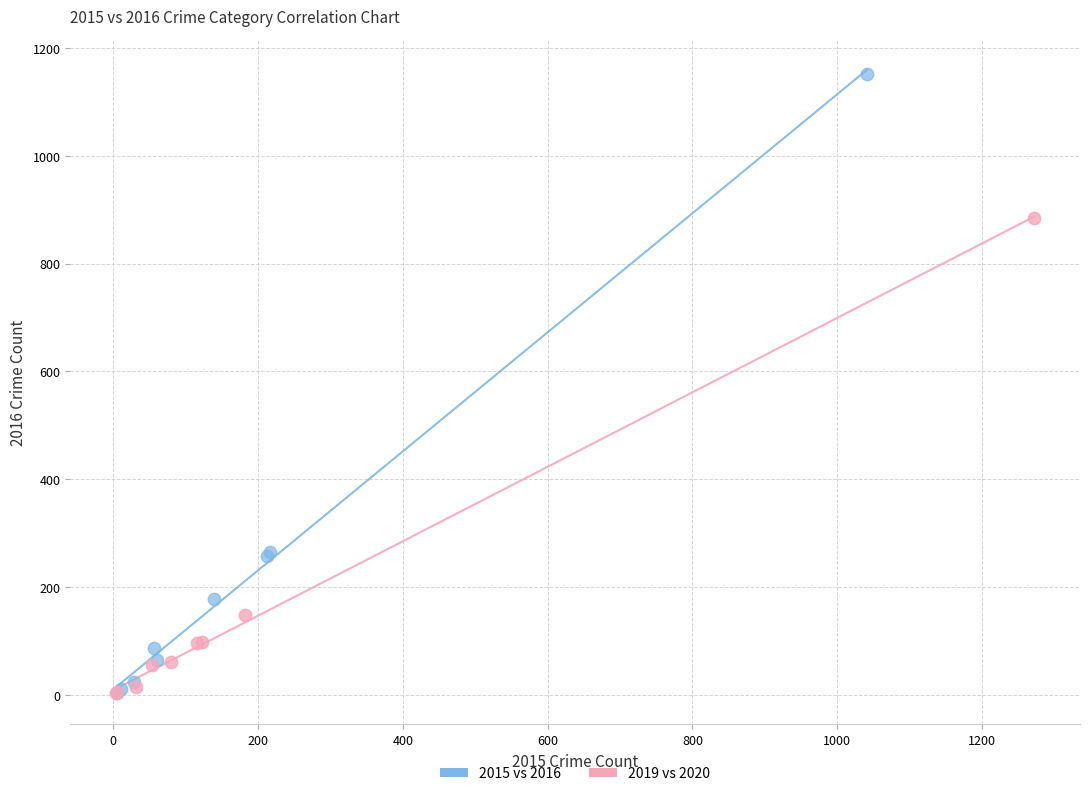

Which series reaches the maximum Y coordinate?

2015 vs 2016